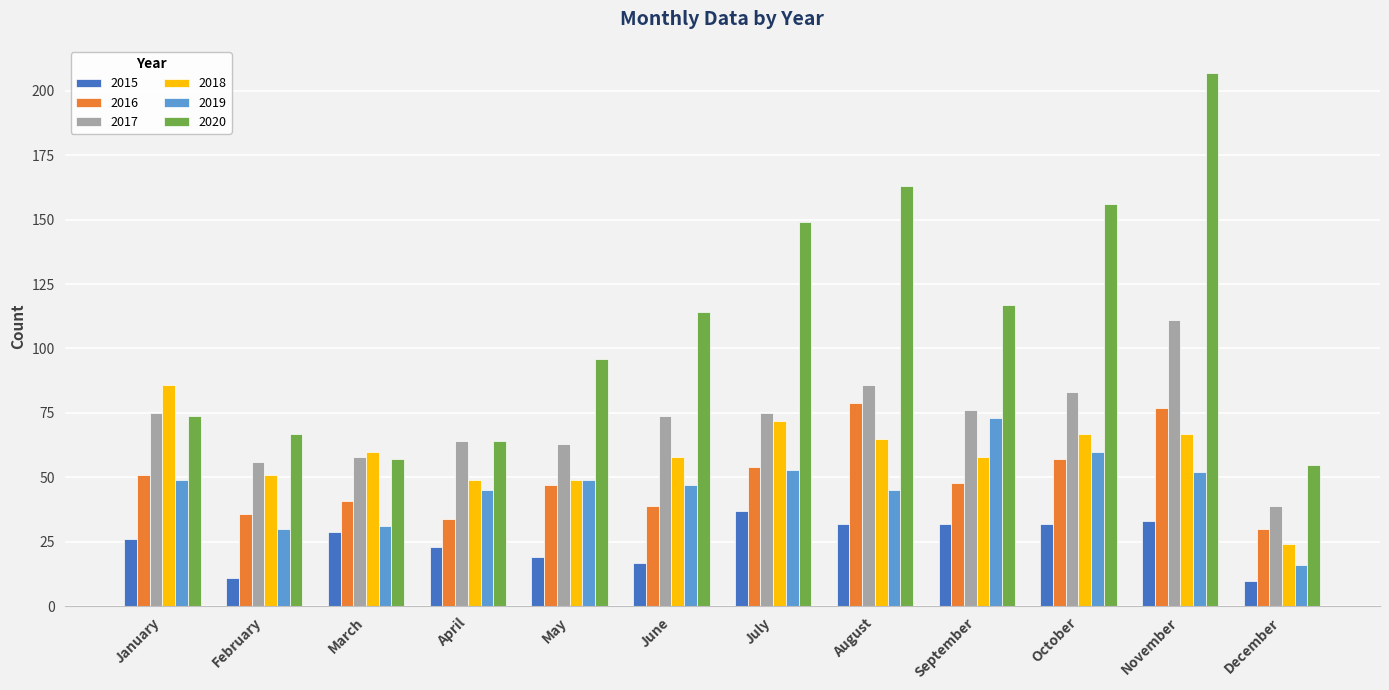

What is the sum of the 2018 values at March and November?

127